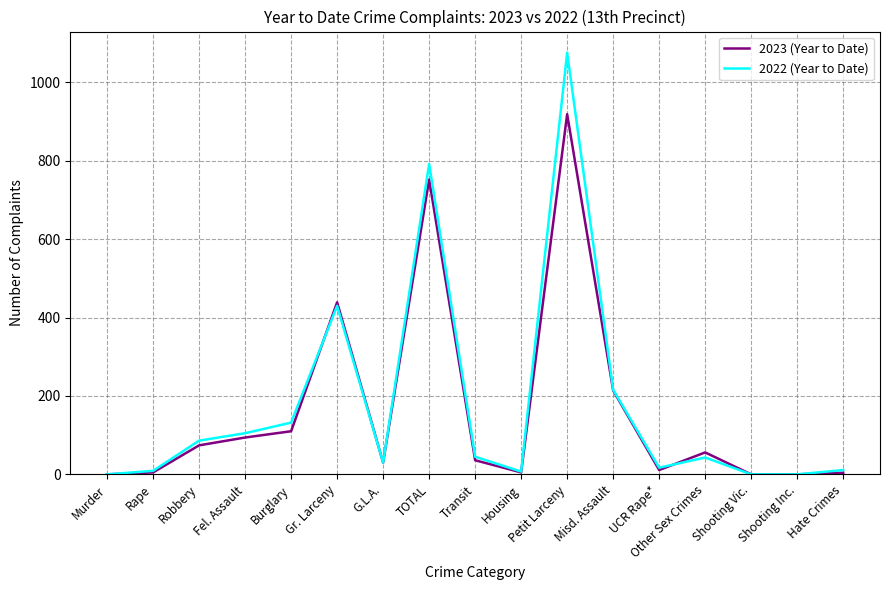

Which series has the largest range (max minus min)?

2022 (Year to Date)